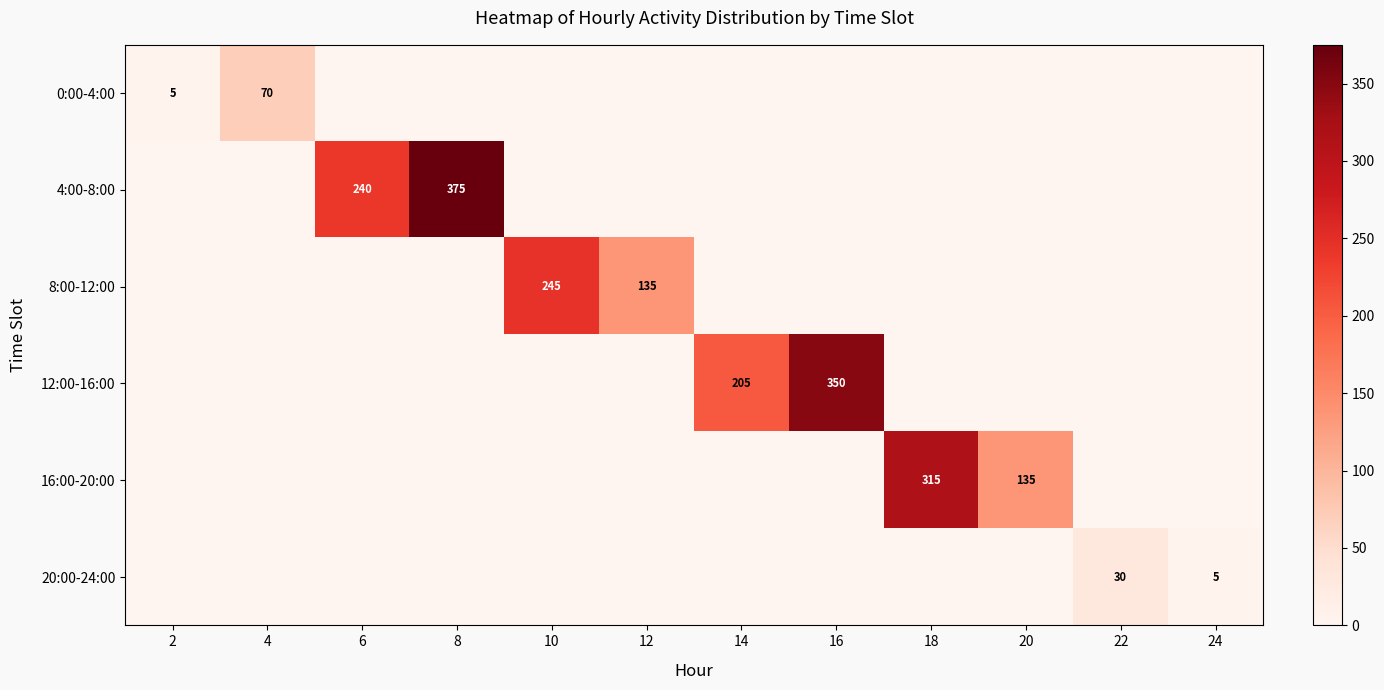

Count the number of categories in the chart.

12